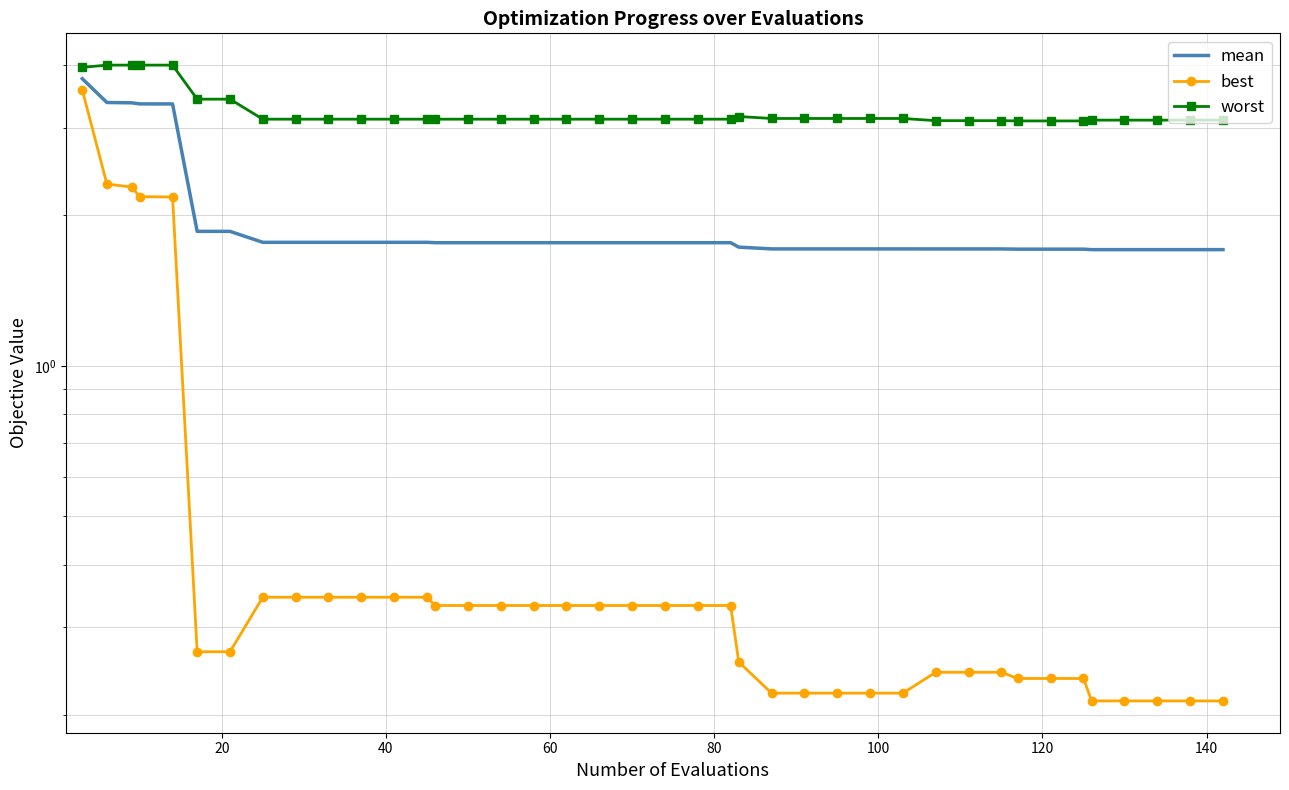

How many categories are shown in the chart?

40